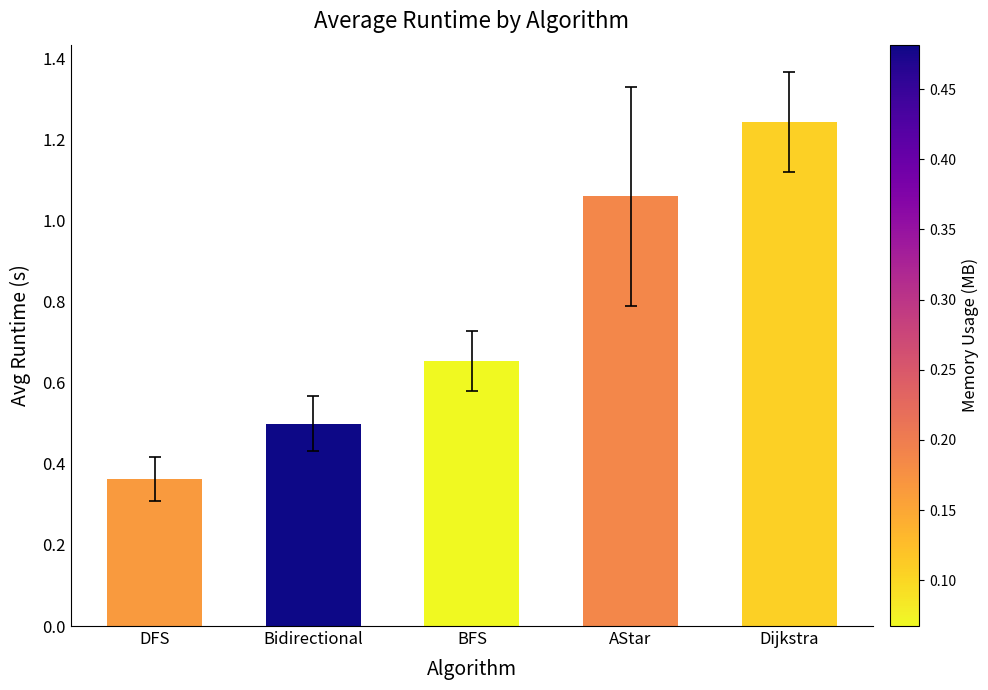

What is the difference between the maximum and minimum values?

0.9